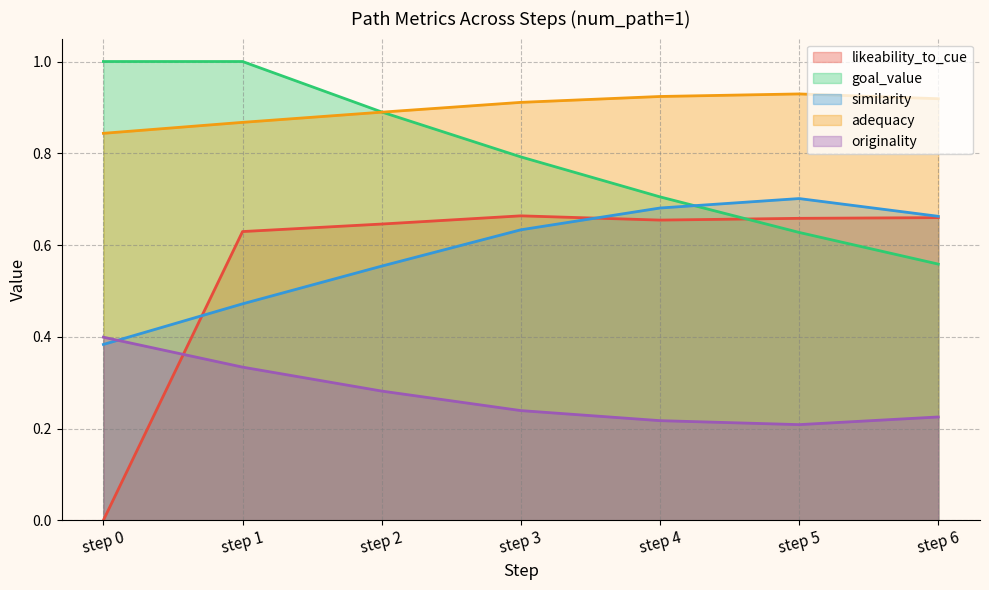

Which series has the largest range (max minus min)?

likeability_to_cue